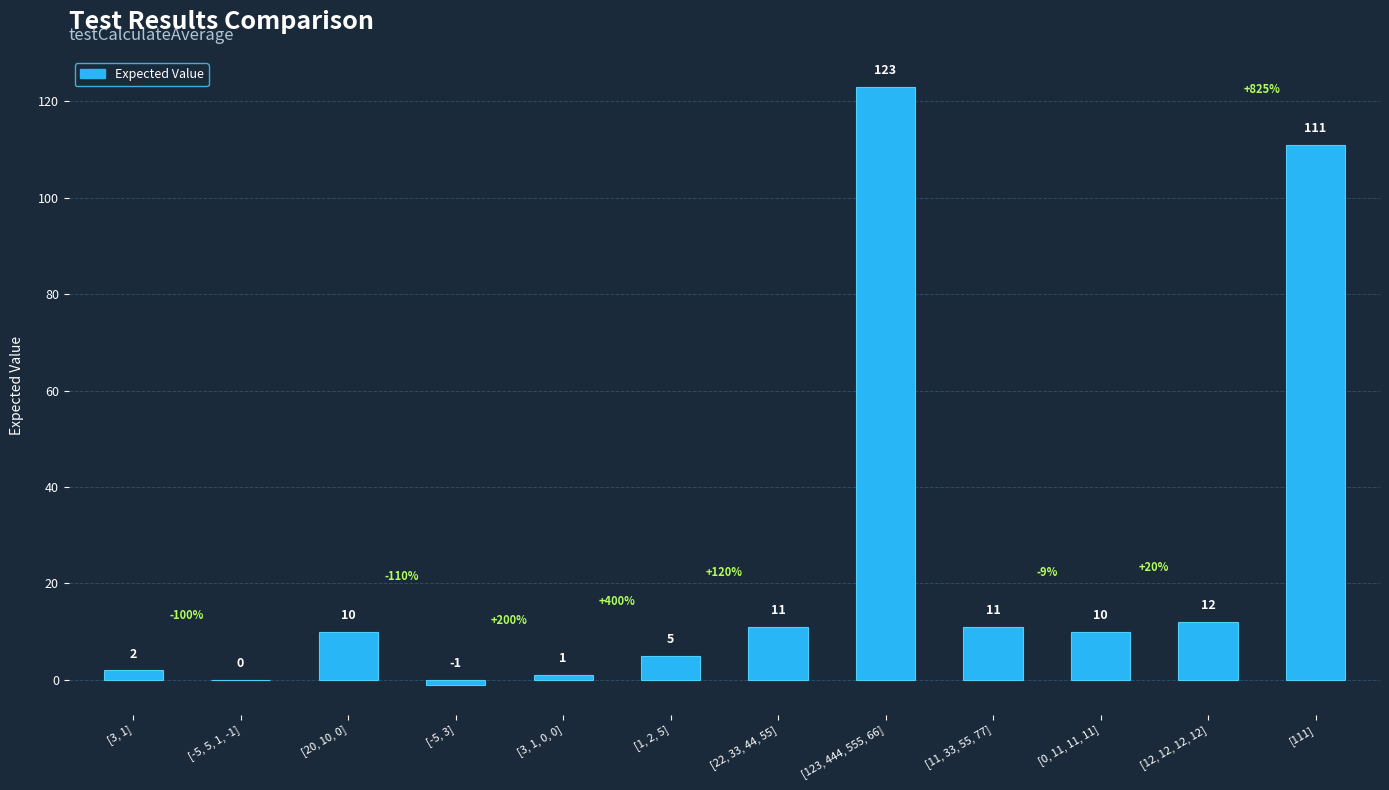

What is the greatest value displayed?

123